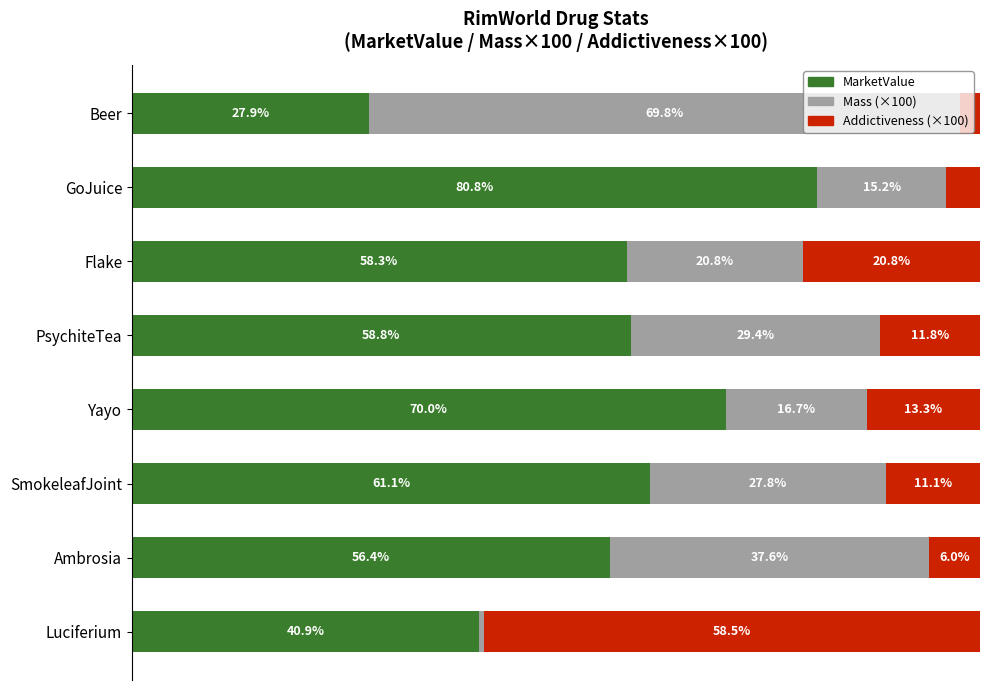

Rank the categories by MarketValue value from highest to lowest.

GoJuice, Yayo, SmokeleafJoint, PsychiteTea, Flake, Ambrosia, Luciferium, Beer